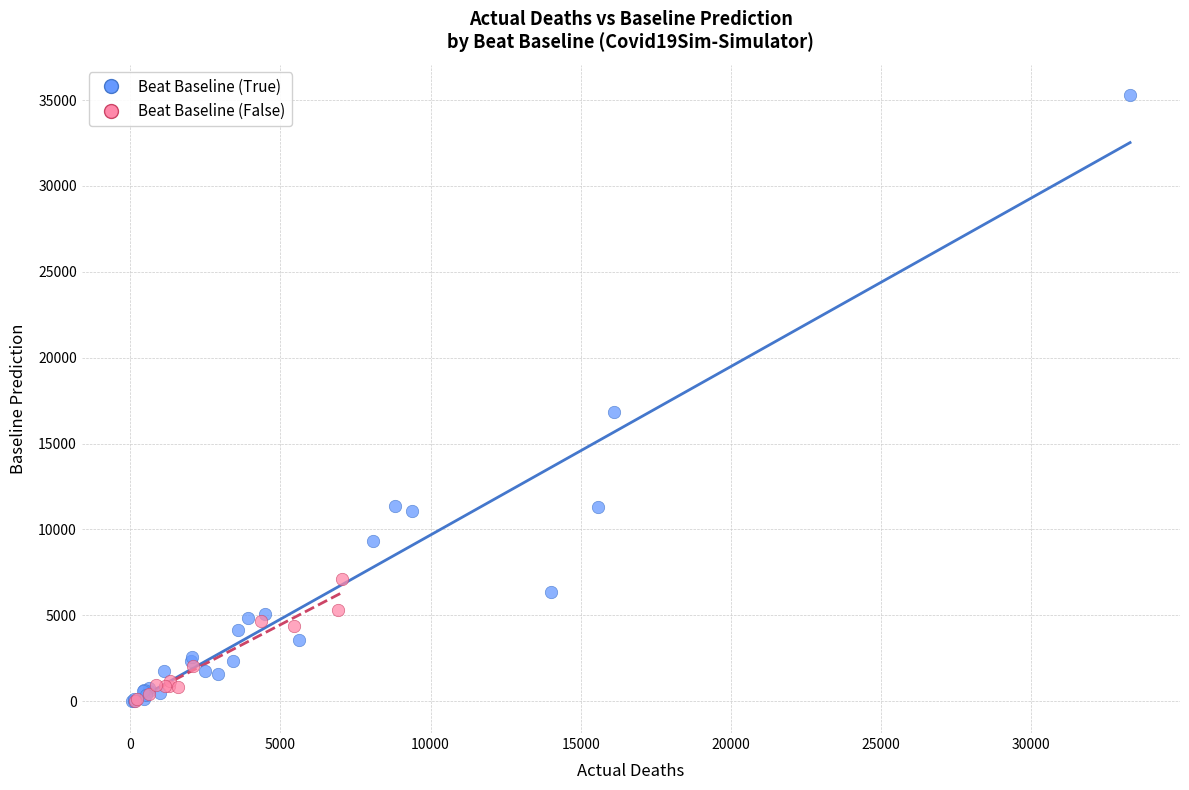

Which series contains the highest Y value?

Beat Baseline (True)